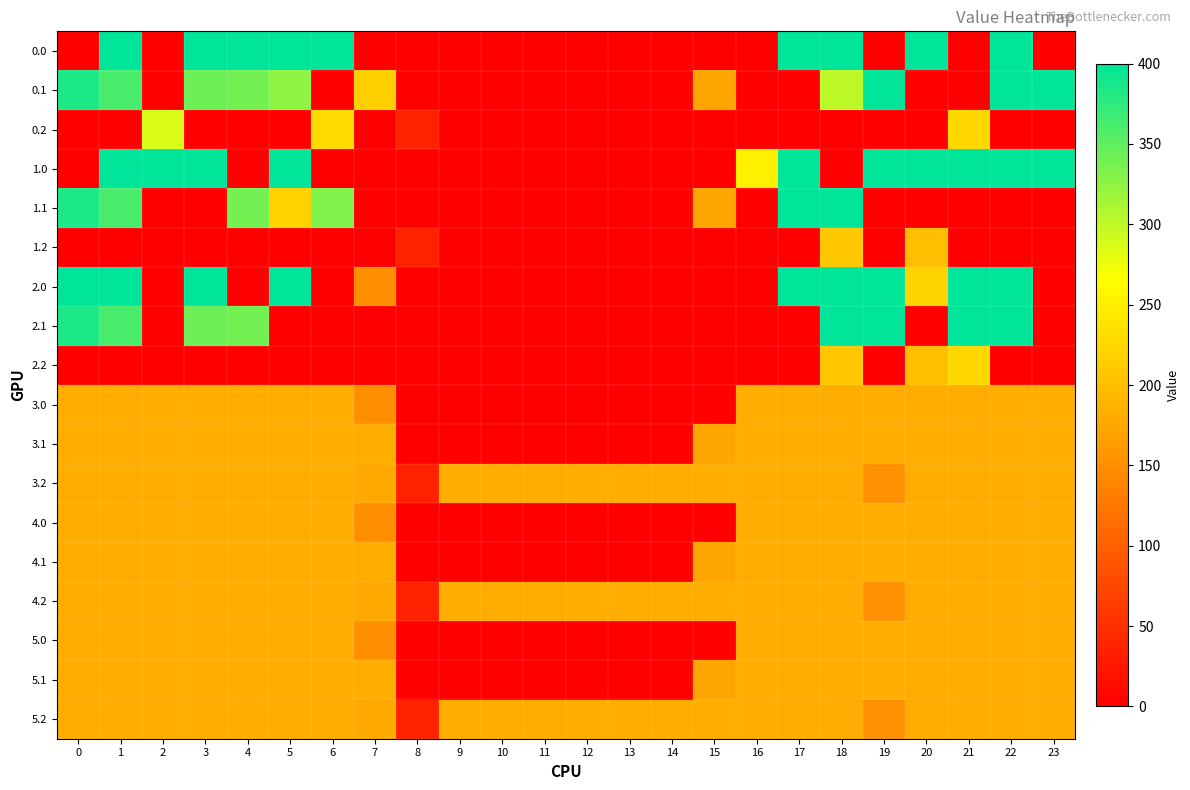

Rank the series by their maximum value, from highest to lowest.

0.0, 0.1, 1.0, 1.1, 2.0, 2.1, 0.2, 2.2, 1.2, 3.0, 3.1, 3.2, 4.0, 4.1, 4.2, 5.0, 5.1, 5.2